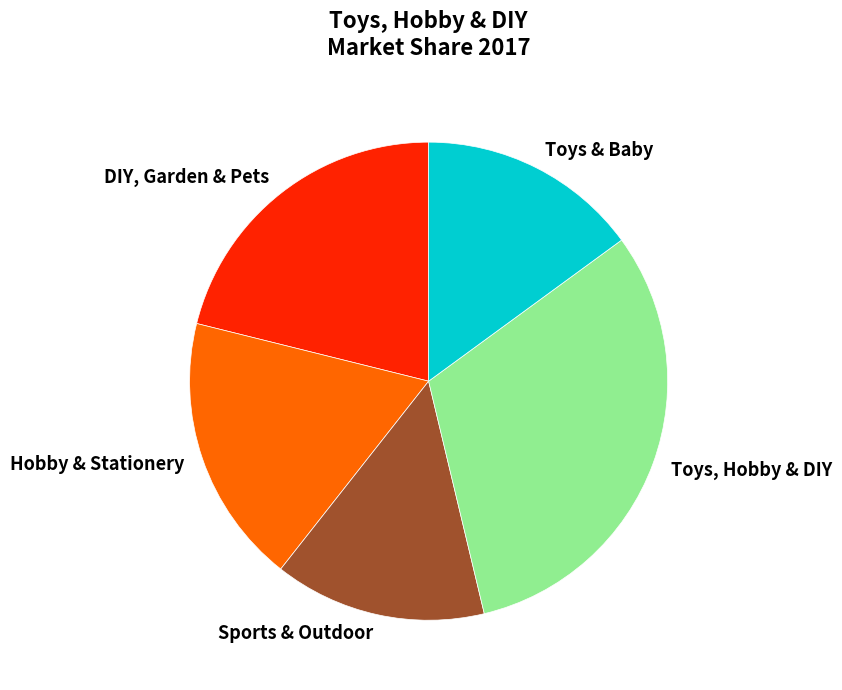

Is the sum of Toys, Hobby & DIY and Sports & Outdoor greater than half?

No